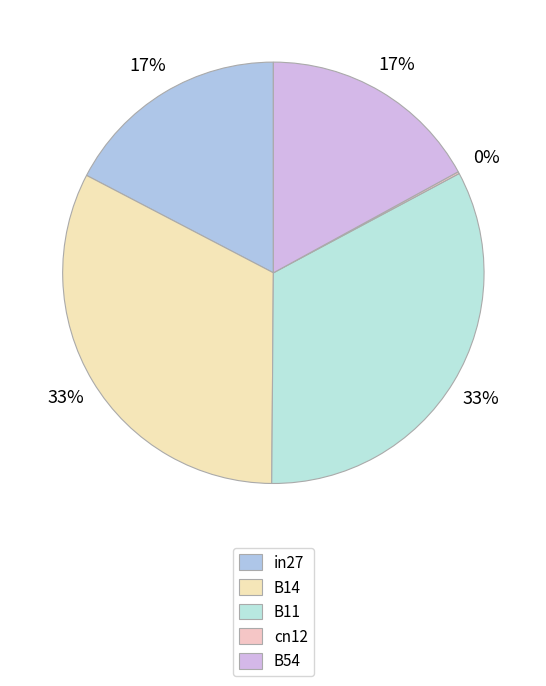

Which slice is the largest?

B11